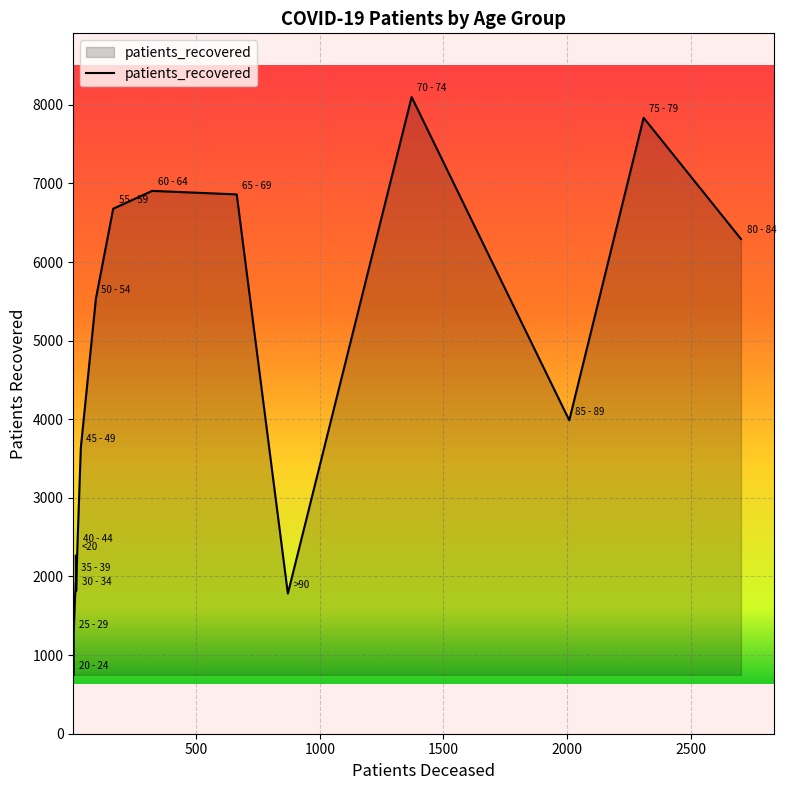

True or false: patients_deceased and patients_recovered intersect in this chart.

False